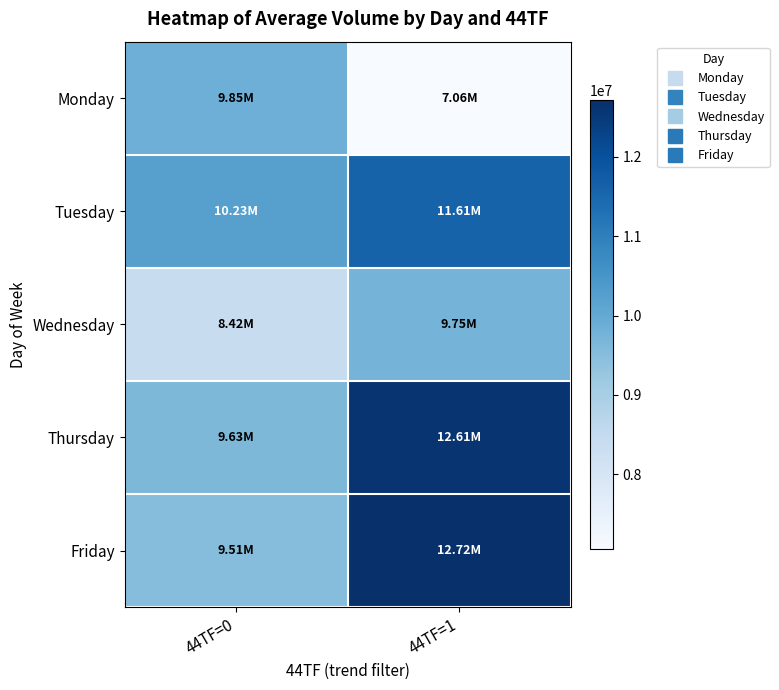

At which category is the sum across all series the highest?

44TF=1